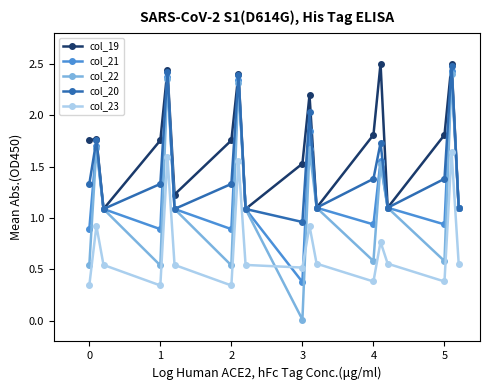

How many values in the col_20 series are below 1?

1